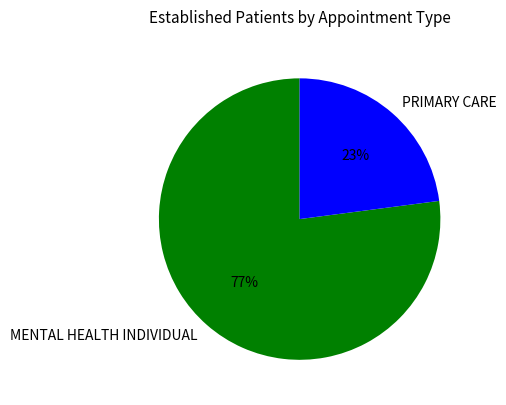

Between PRIMARY CARE and MENTAL HEALTH INDIVIDUAL, which is larger?

MENTAL HEALTH INDIVIDUAL